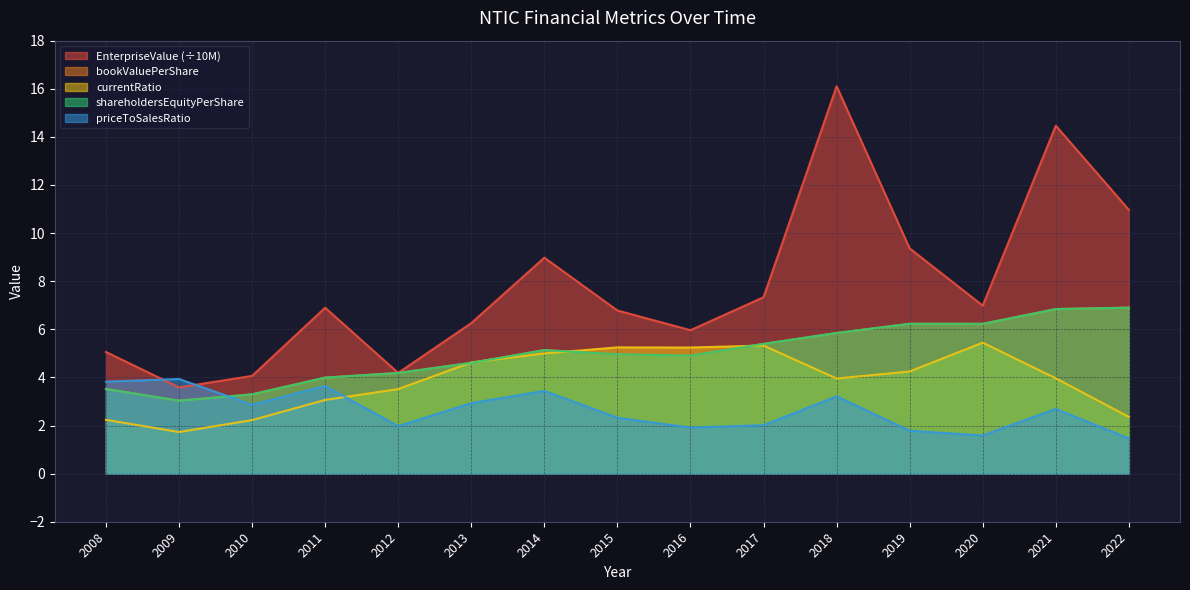

Reading left to right, list all the values displayed in this chart.

EnterpriseValue: 2008=5.1	2009=3.6	2010=4.1	2011=6.9	2012=4.2	2013=6.3	2014=9.0	2015=6.8	2016=6.0	2017=7.3	2018=16.1	2019=9.4	2020=7.0	2021=14.5	2022=11.0
bookValuePerShare: 2008=3.5	2009=3.0	2010=3.3	2011=4.0	2012=4.2	2013=4.6	2014=5.1	2015=5.0	2016=4.9	2017=5.4	2018=5.8	2019=6.2	2020=6.2	2021=6.8	2022=6.9
currentRatio: 2008=2.2	2009=1.7	2010=2.2	2011=3.1	2012=3.5	2013=4.6	2014=5.0	2015=5.2	2016=5.2	2017=5.3	2018=4.0	2019=4.2	2020=5.4	2021=4.0	2022=2.4
shareholdersEquityPerShare: 2008=3.5	2009=3.0	2010=3.3	2011=4.0	2012=4.2	2013=4.6	2014=5.1	2015=5.0	2016=4.9	2017=5.4	2018=5.8	2019=6.2	2020=6.2	2021=6.8	2022=6.9
priceToSalesRatio: 2008=3.8	2009=3.9	2010=2.9	2011=3.6	2012=2.0	2013=2.9	2014=3.4	2015=2.3	2016=1.9	2017=2.0	2018=3.2	2019=1.8	2020=1.6	2021=2.7	2022=1.5